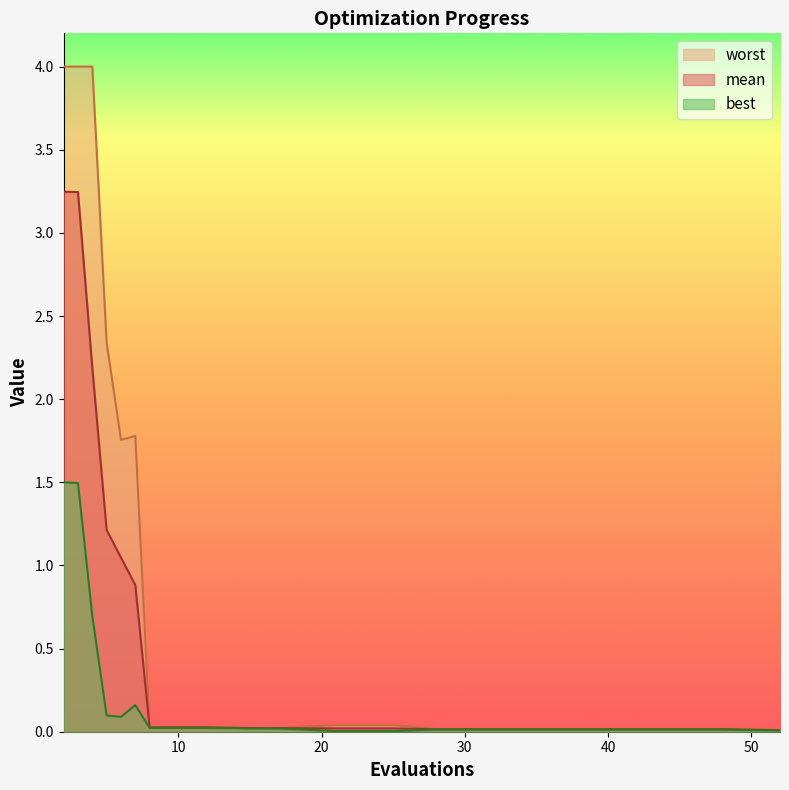

Reading left to right, transcribe all the data shown in this chart.

mean: 2=3.2	3=3.2	4=2.2	5=1.2	6=1.0	7=0.9	8=0.0	12=0.0	15=0.0	17=0.0	21=0.0	25=0.0	28=0.0	32=0.0	36=0.0	40=0.0	44=0.0	48=0.0	51=0.0	52=0.0
best: 2=1.5	3=1.5	4=0.7	5=0.1	6=0.1	7=0.2	8=0.0	12=0.0	15=0.0	17=0.0	21=0.0	25=0.0	28=0.0	32=0.0	36=0.0	40=0.0	44=0.0	48=0.0	51=0.0	52=0.0
worst: 2=4.0	3=4.0	4=4.0	5=2.3	6=1.8	7=1.8	8=0.0	12=0.0	15=0.0	17=0.0	21=0.0	25=0.0	28=0.0	32=0.0	36=0.0	40=0.0	44=0.0	48=0.0	51=0.0	52=0.0